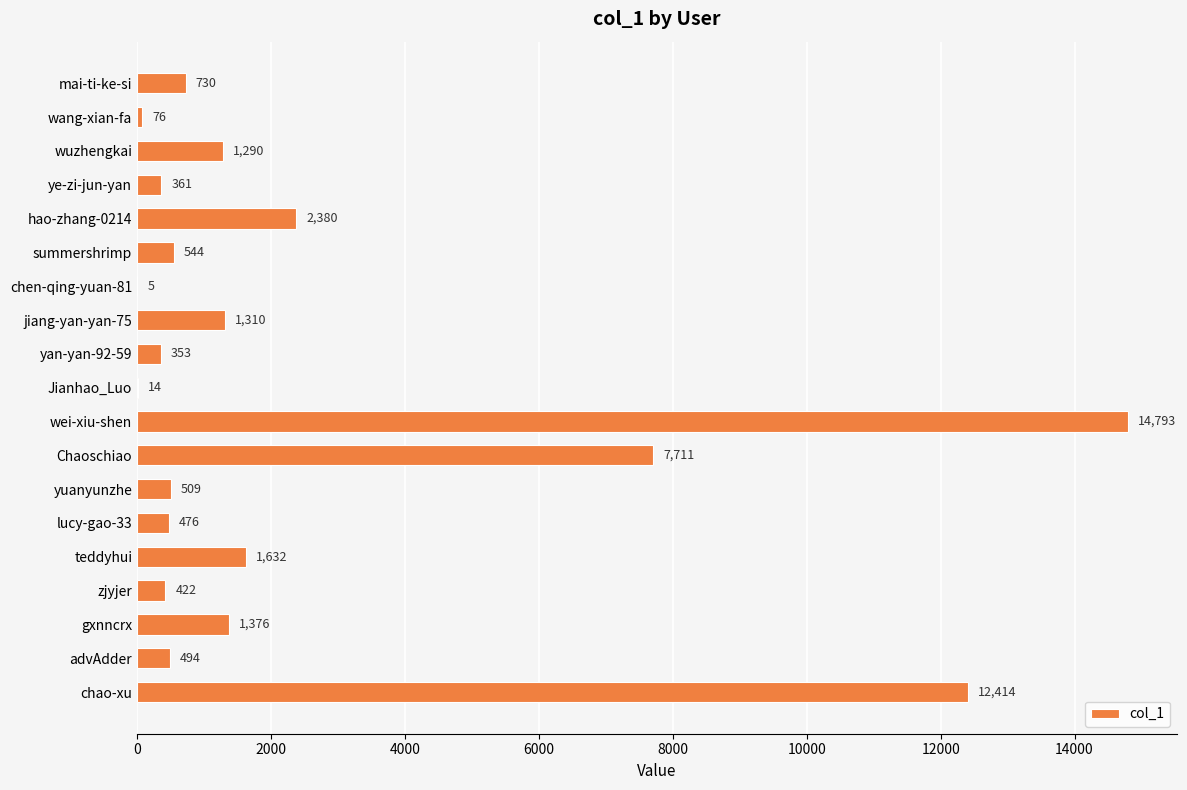

The value at gxnncrx is 1376. True or false?

True